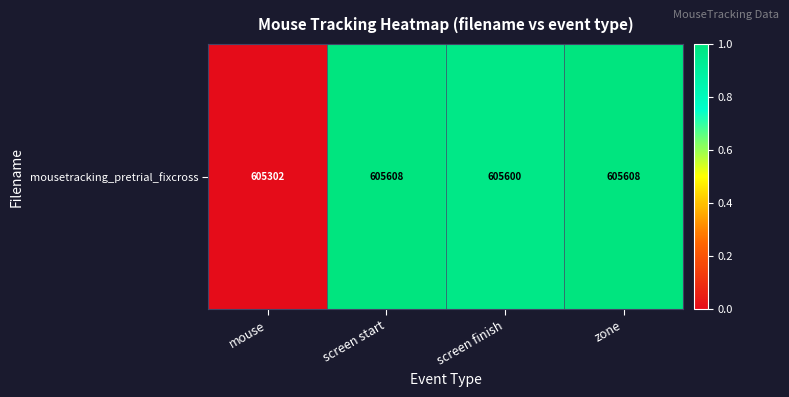

What is the average value?

0.7